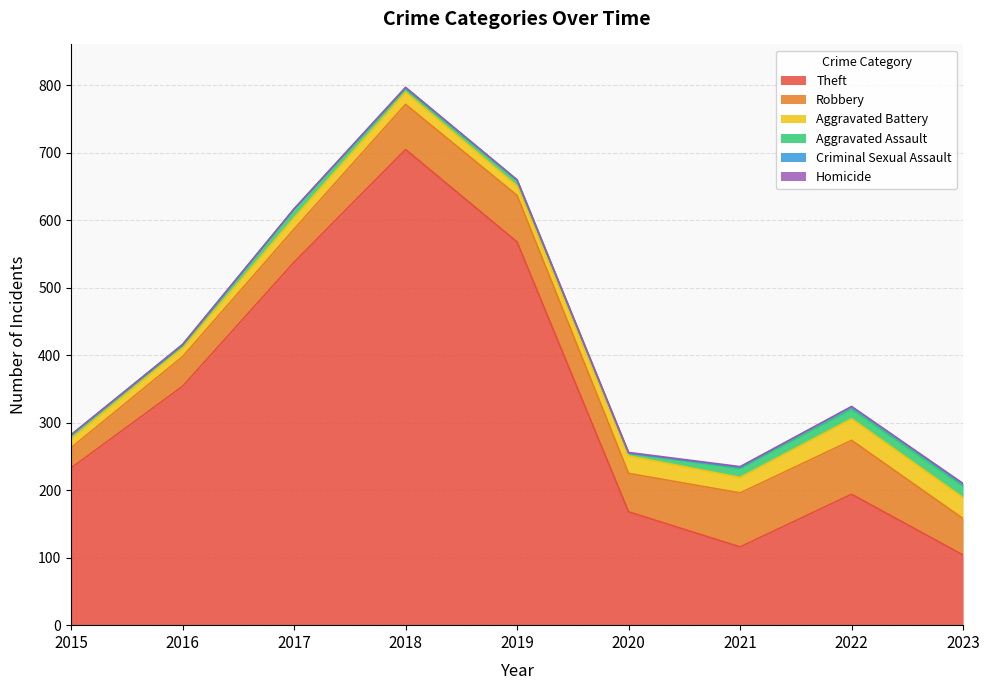

What is the value of the Criminal Sexual Assault point at the 2nd from the left?

2